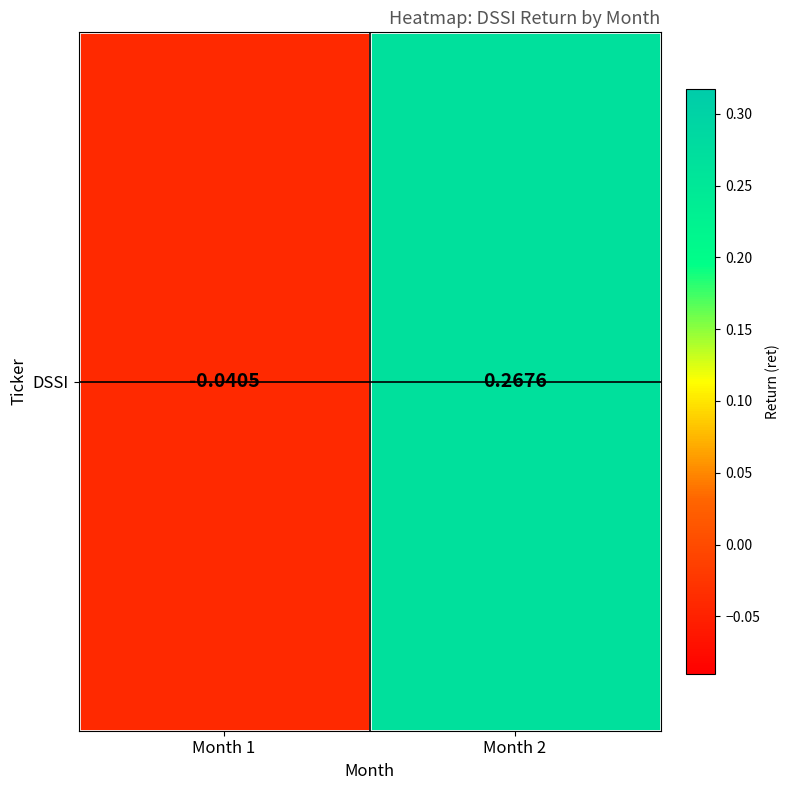

Where is the data nearest to the value 0?

Month 1